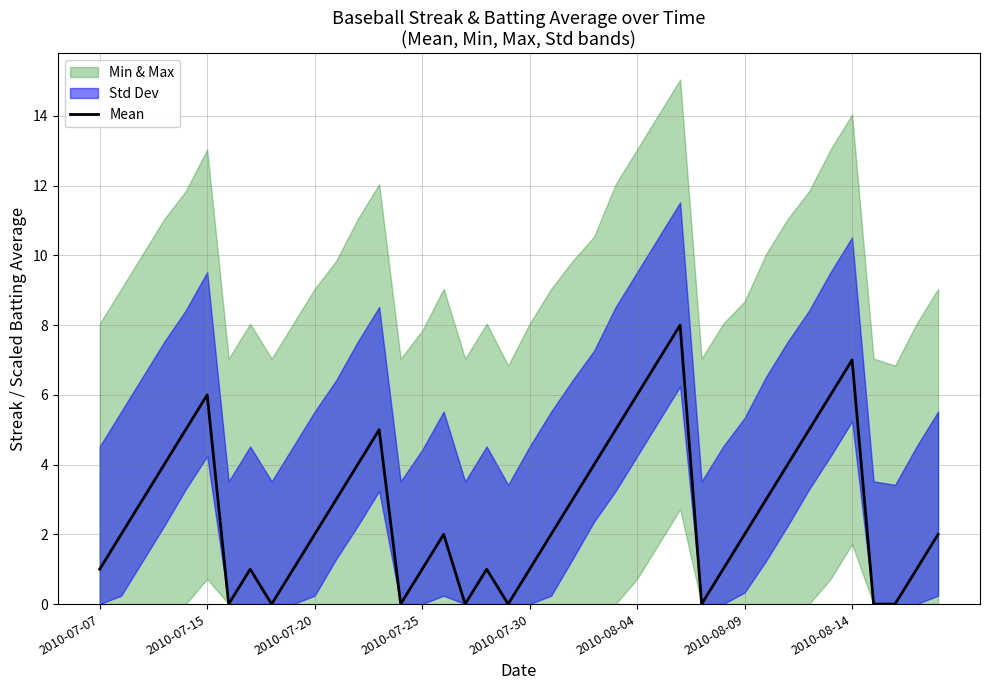

What is the average value?

3